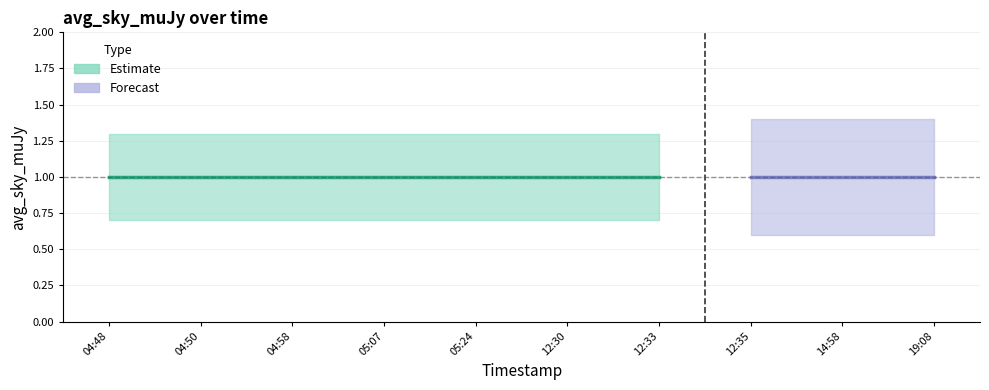

True or false: Estimate and Forecast upper intersect in this chart.

False